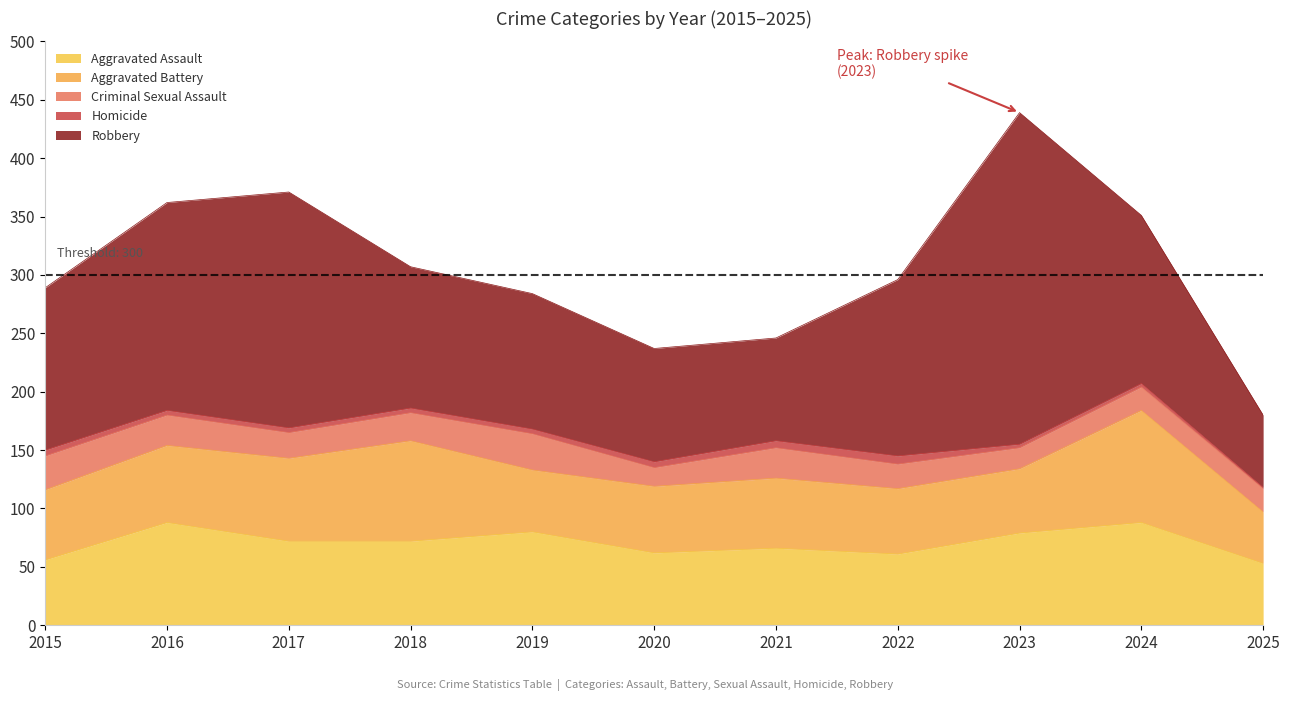

What is the difference between the maximum and second lowest values in the Robbery series?

196